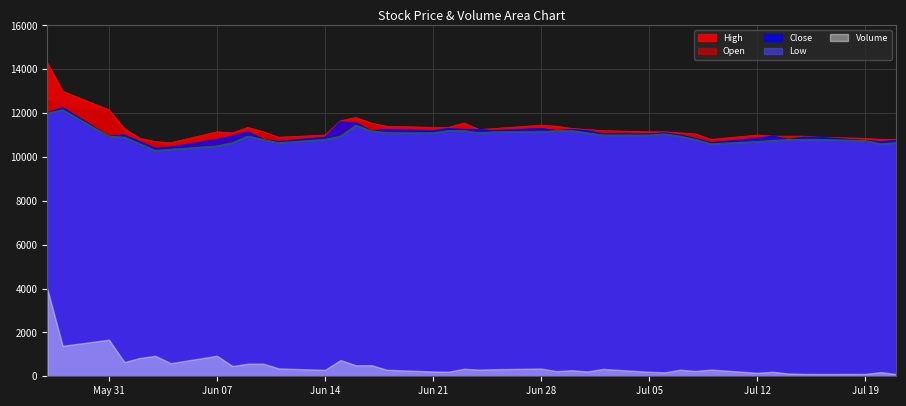

What position from the left is 2021-06-30?

25